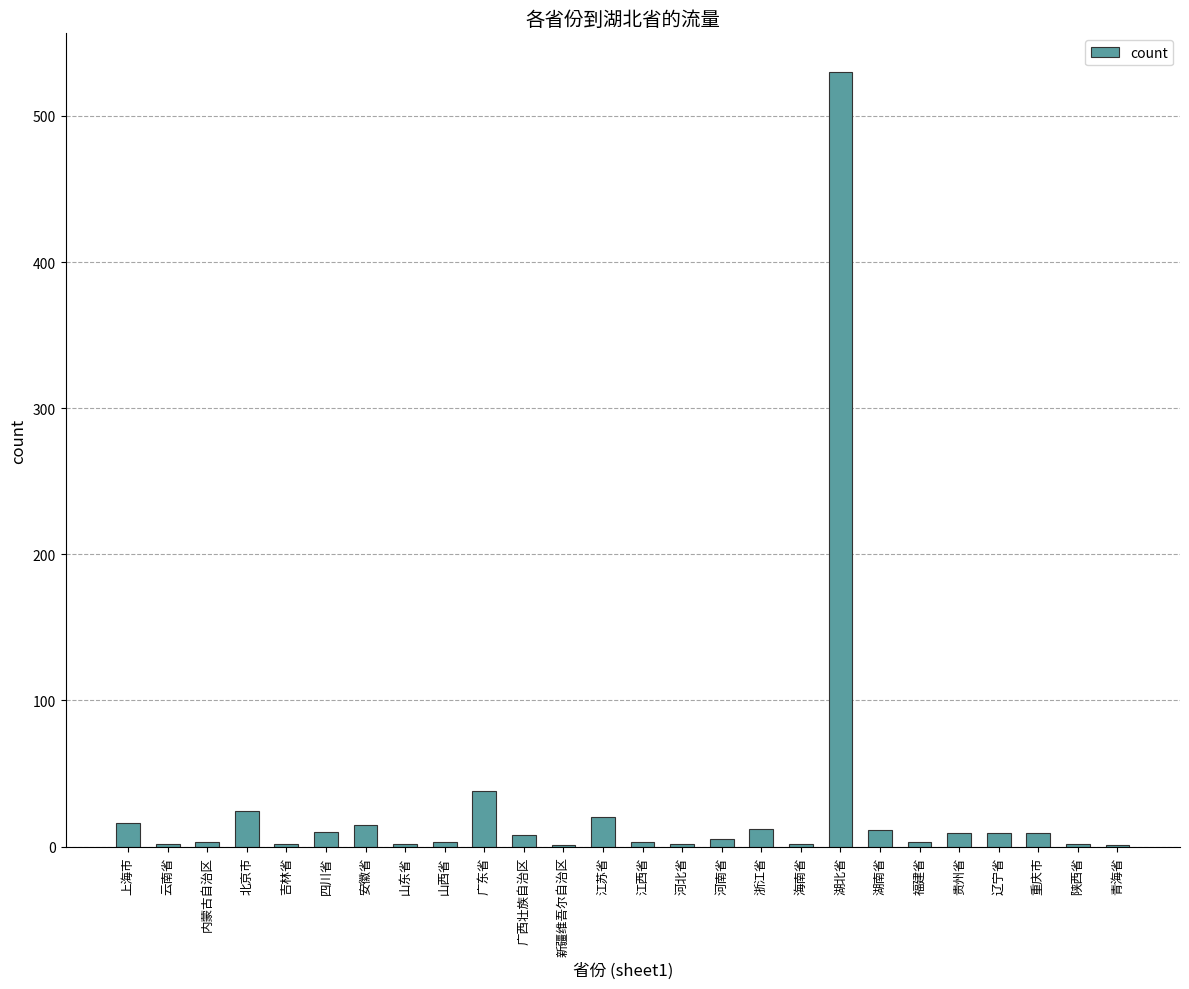

Are the bars grouped side by side (vs. stacked)?

No